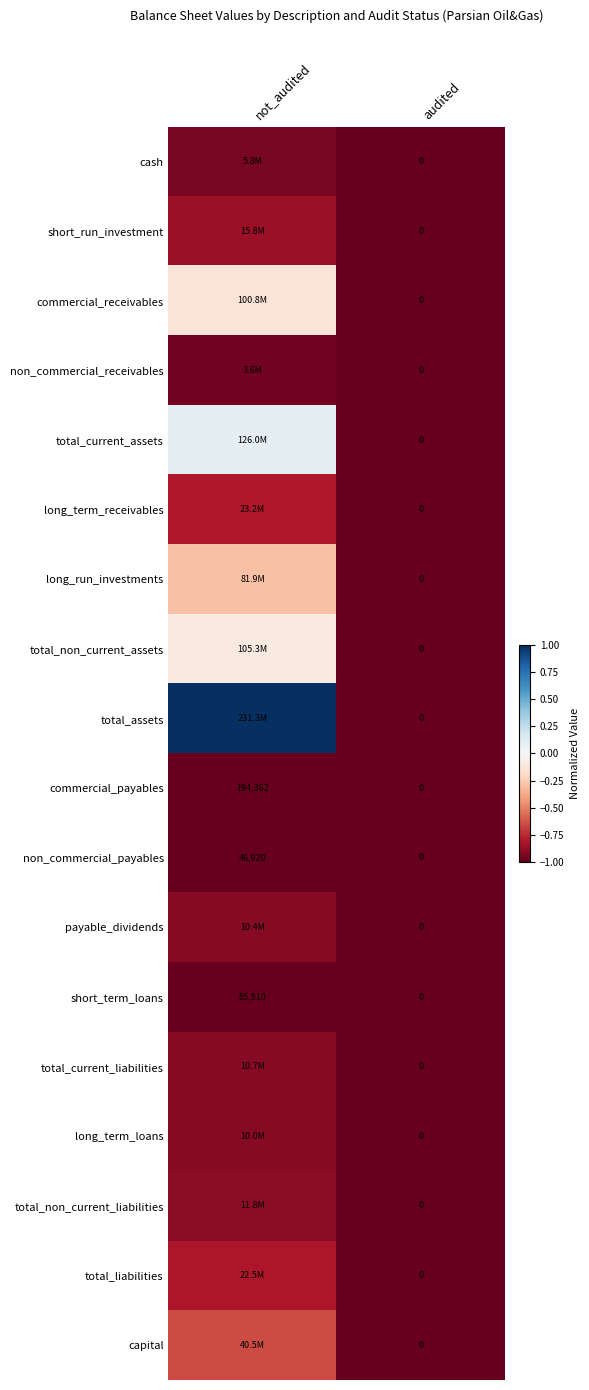

Which category has the highest value in the non_commercial_payables series?

not_audited